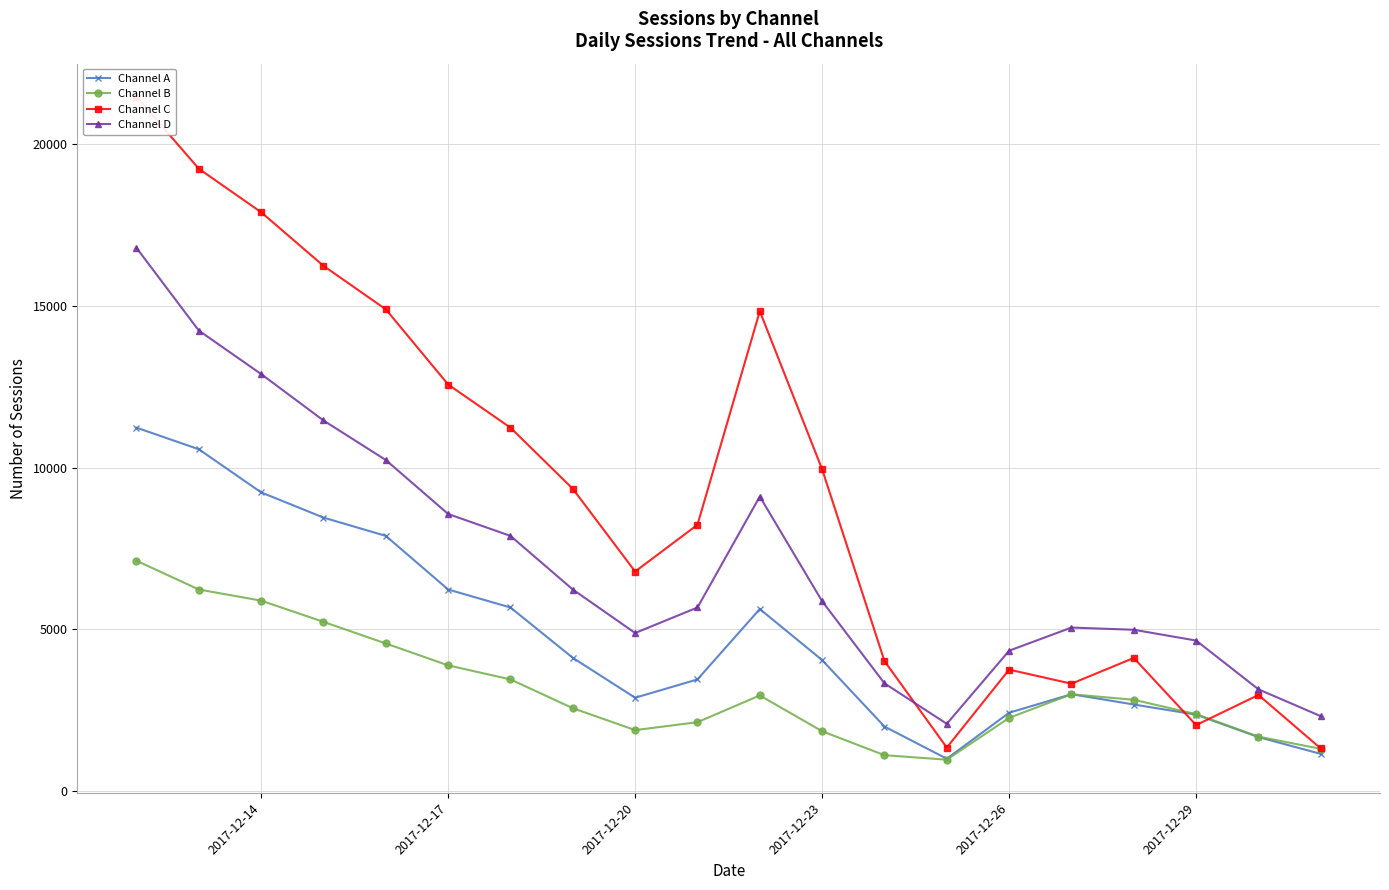

True or false: Channel D and Channel A intersect in this chart.

False